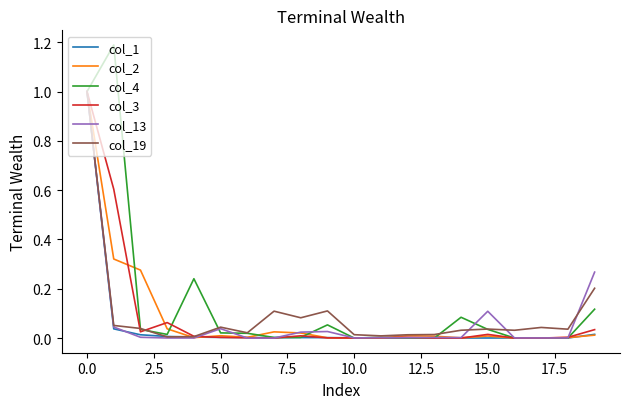

What is the highest value of the col_13 series?

1.0